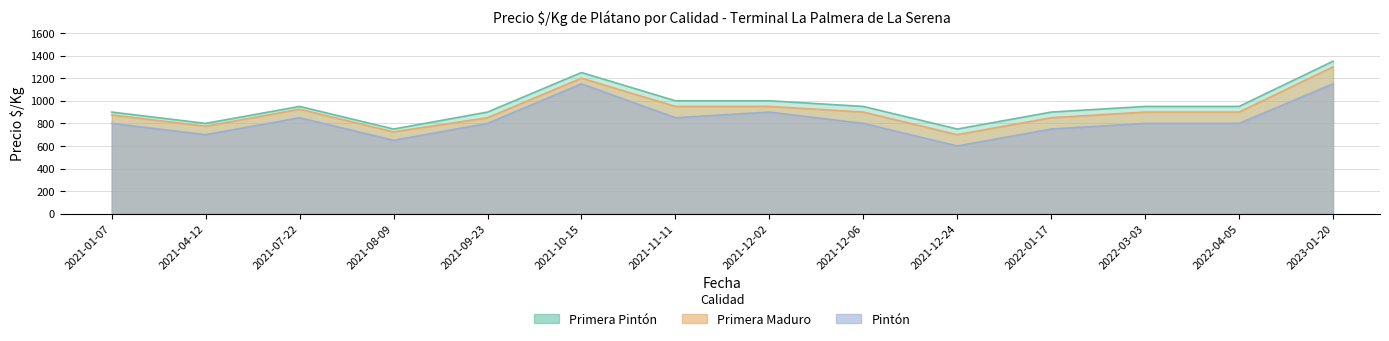

What is the total value across all series at 2021-12-06?

2650